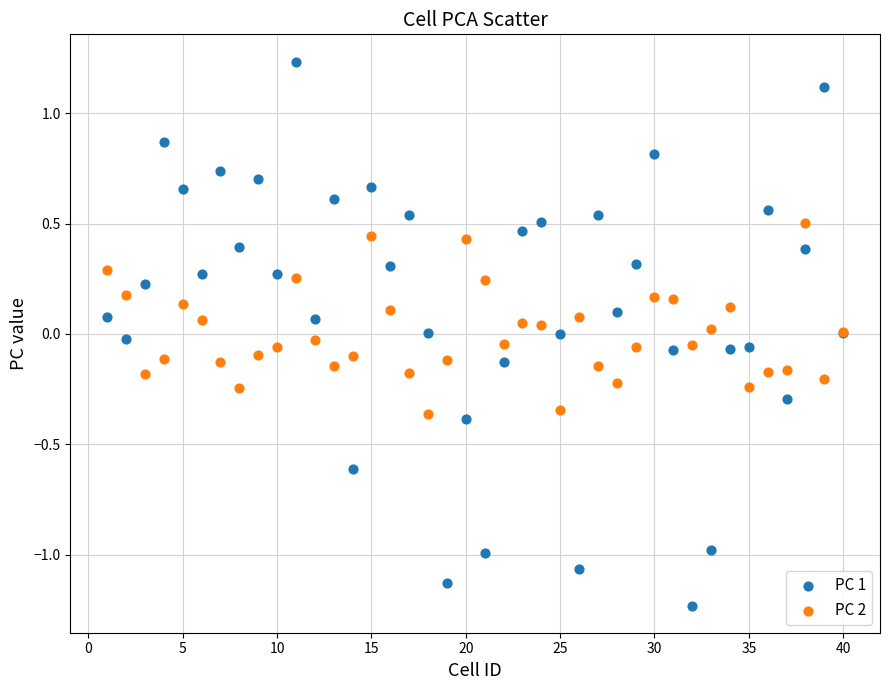

What are all the series names shown in the legend?

PC 1, PC 2